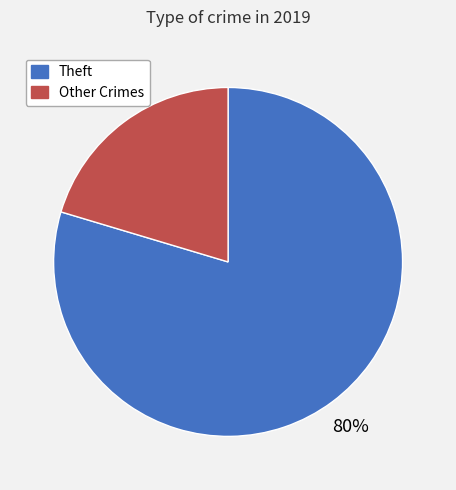

Is the sum of Theft and Other Crimes greater than half?

Yes